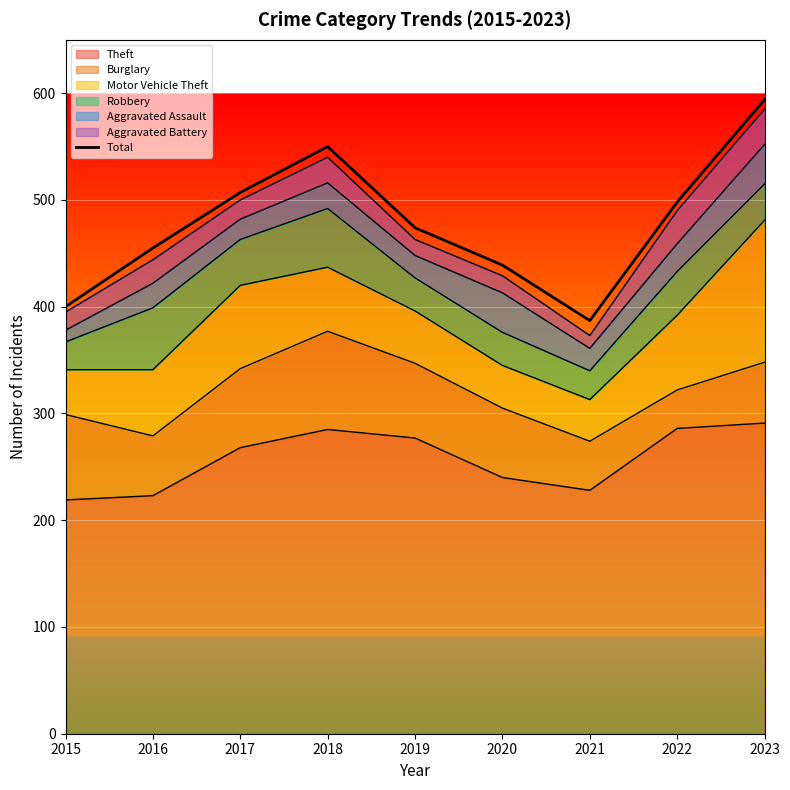

How many data points are less than 474?

4